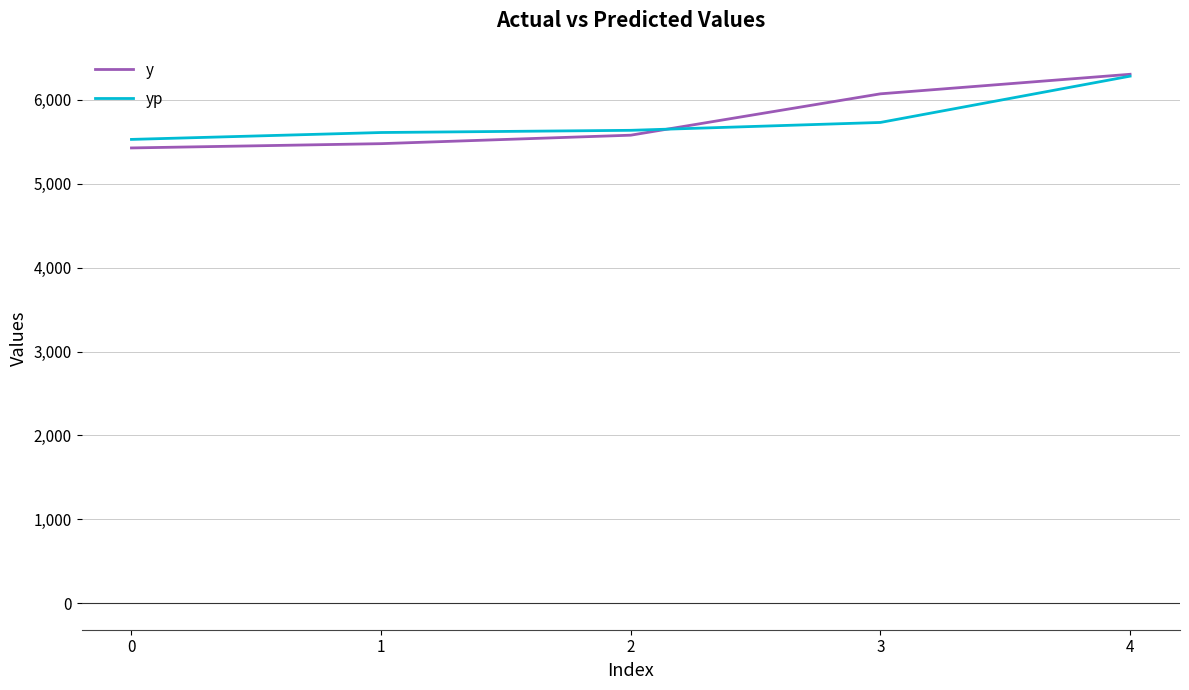

At which label is y closest to 5867?

3